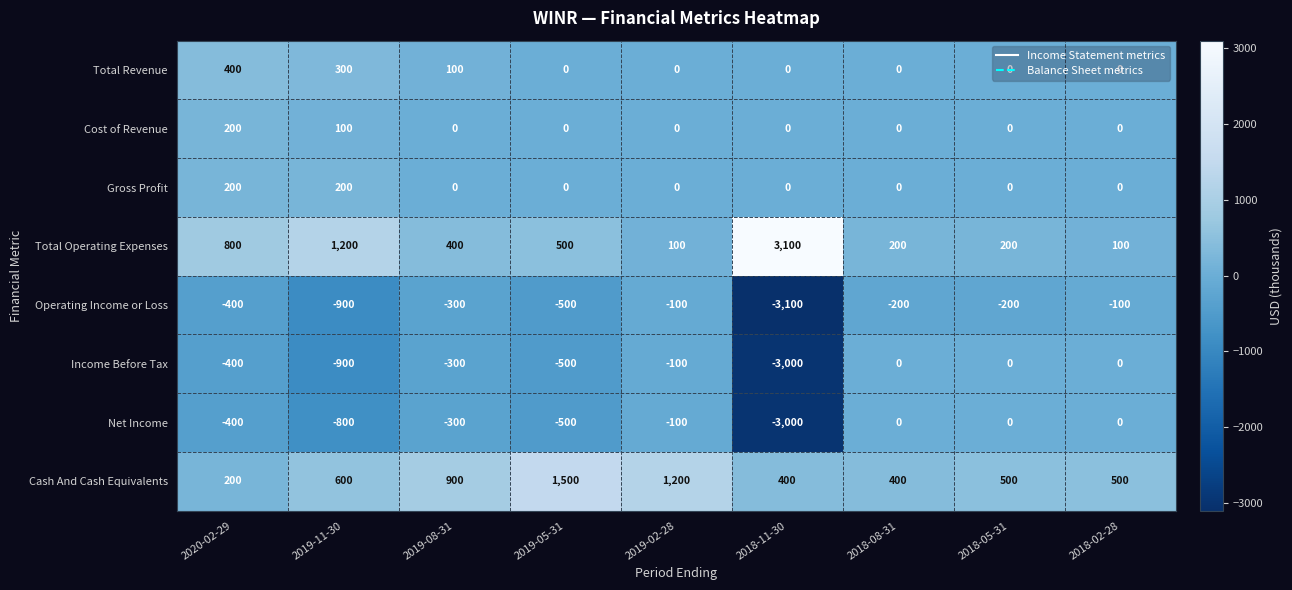

What is the spread (max minus min) of values at 2018-05-31?

700